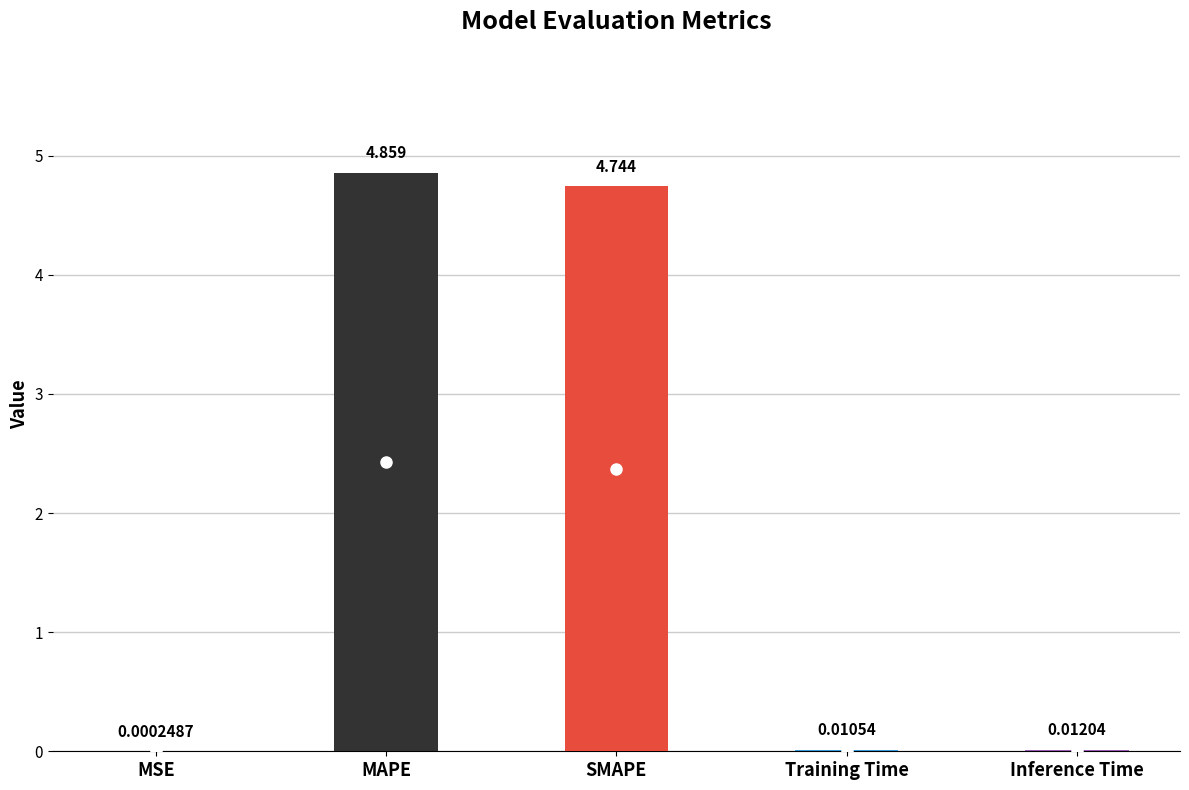

At which category does the chart reach its peak across all series?

MAPE